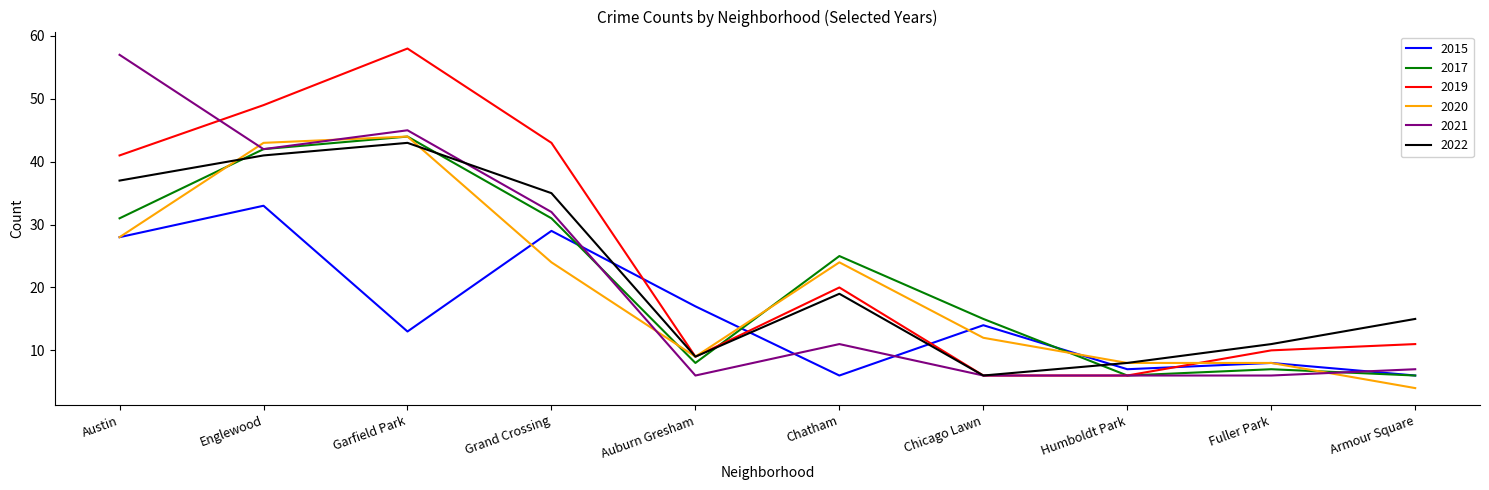

True or false: 2021 has a value of 3 at Fuller Park.

False